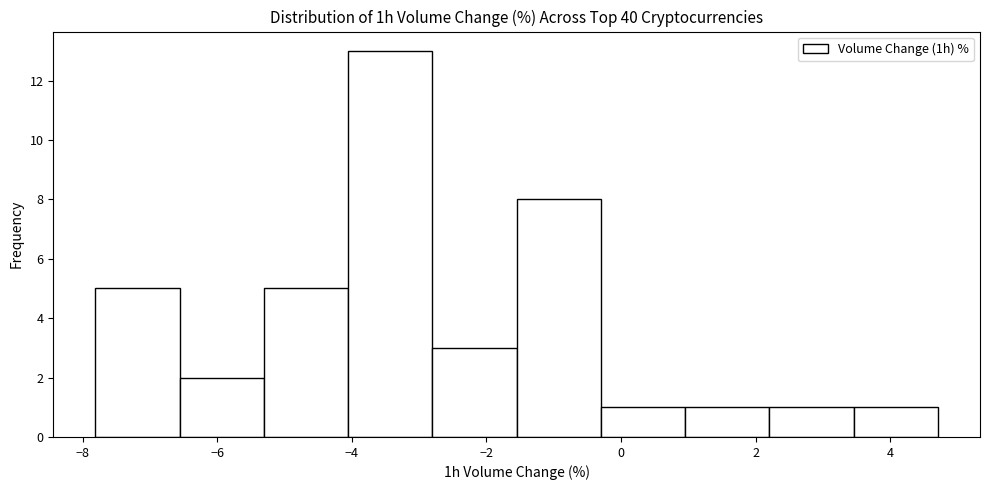

Reading left to right, list every bar in this chart as the range it spans on the x-axis followed by its height. Neither the bar edges nor the heights are printed on the chart, so give them approximately, as read against the axes.

-7.8 to -6.6: 5
-6.6 to -5.4: 2
-5.4 to -4.0: 5
-4.0 to -2.8: 13
-2.8 to -1.6: 3
-1.6 to -0.2: 8
-0.2 to 1.0: 1
1.0 to 2.2: 1
2.2 to 3.4: 1
3.4 to 4.8: 1